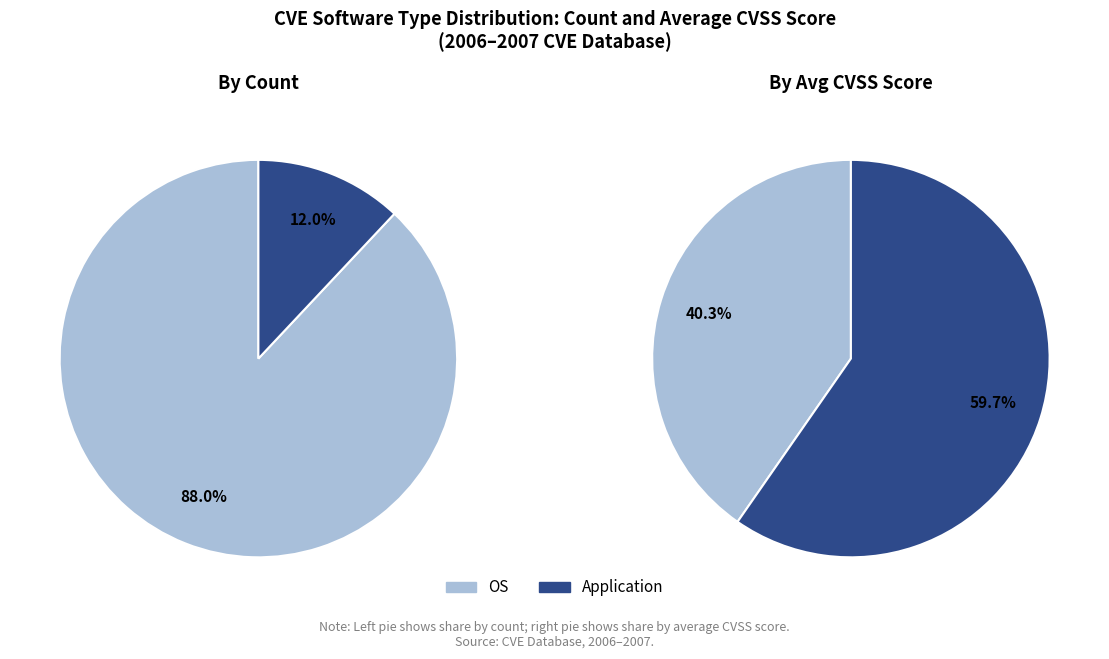

Count the number of slices in the pie.

2